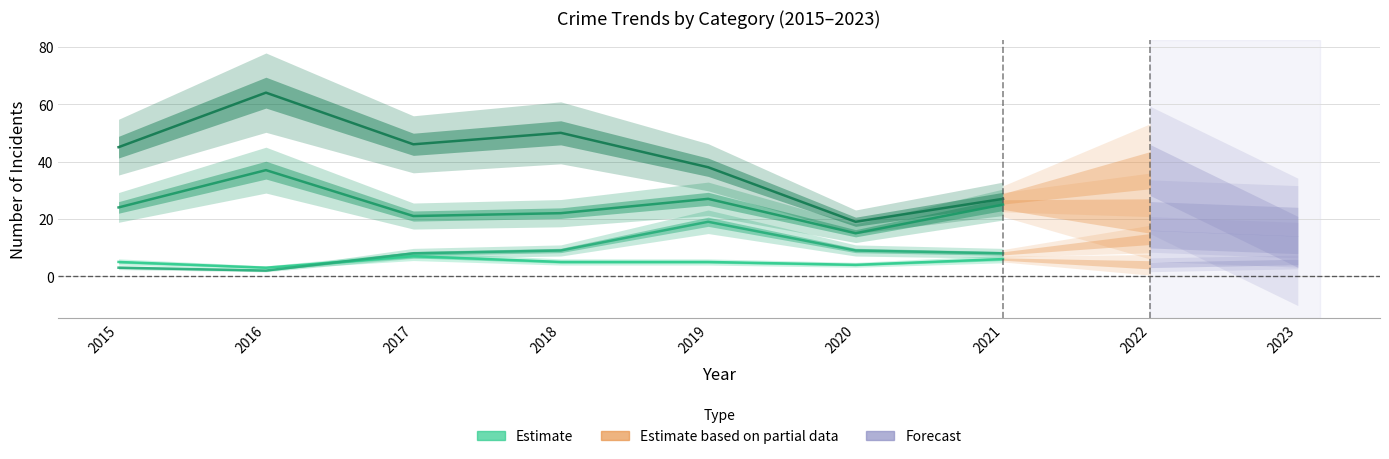

How many values in the Robbery series are below 22?

4